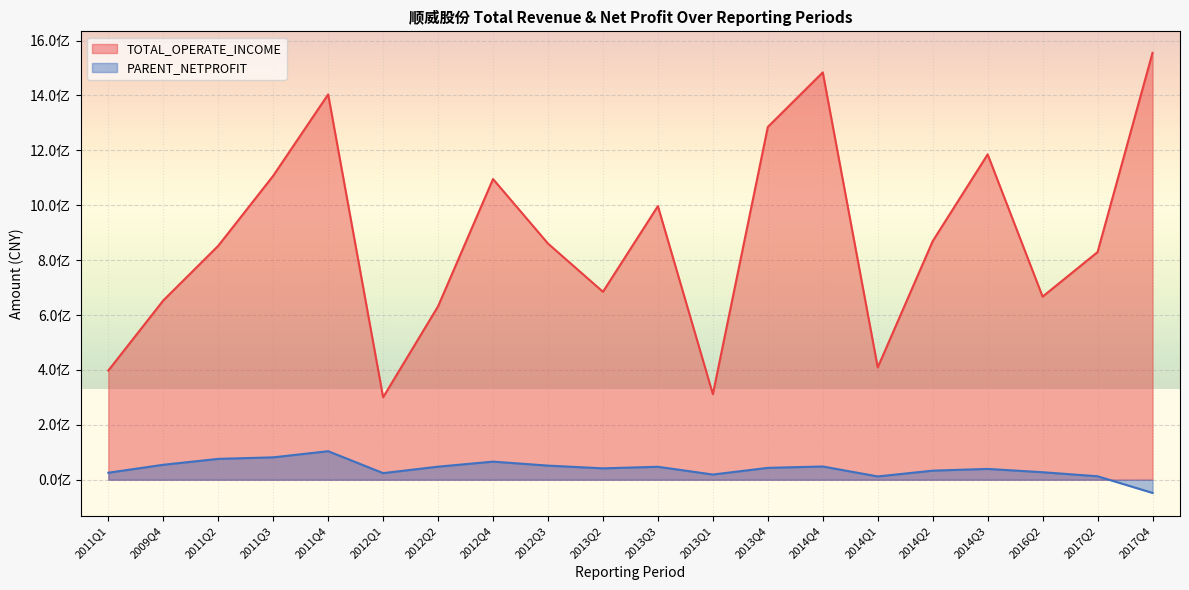

At which category does the chart reach its peak across all series?

2017Q4